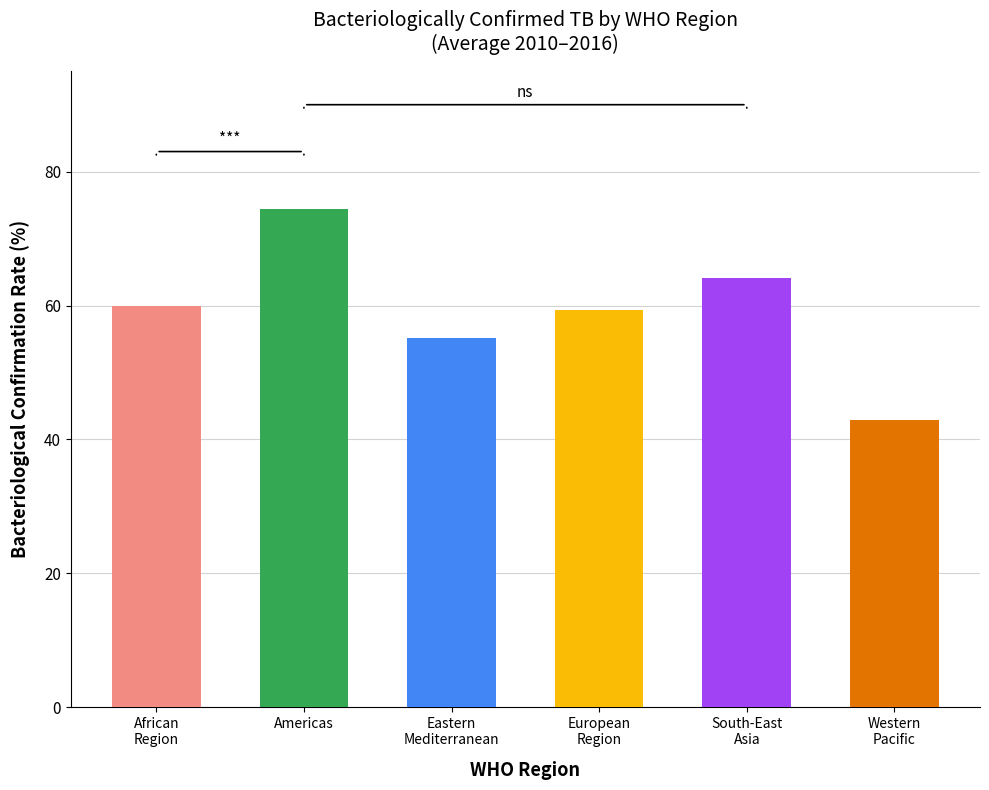

The Western Pacific Region series shows 16.6 at 6. True or false?

False